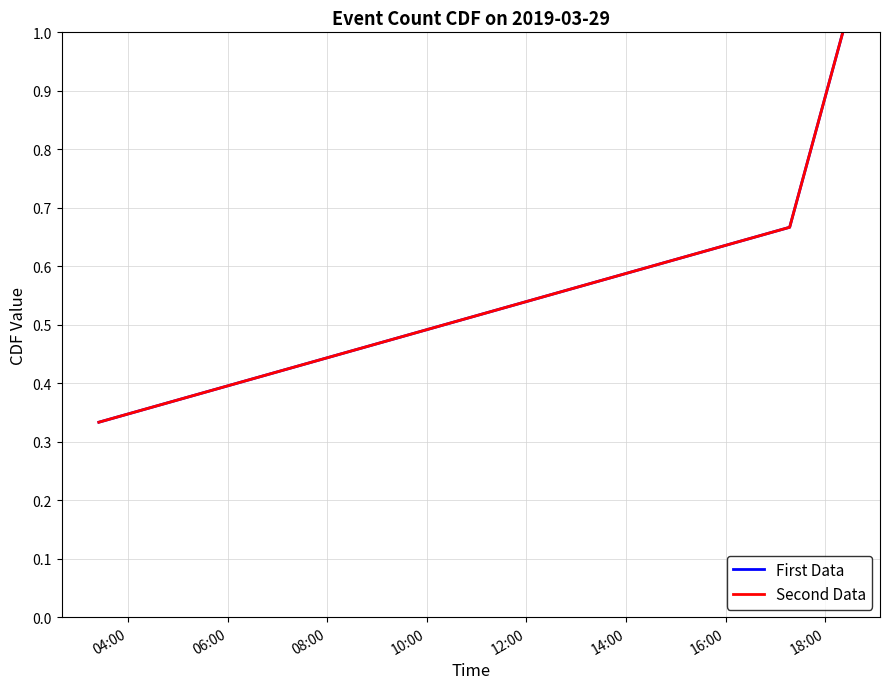

Does the chart have visible grid lines?

Yes